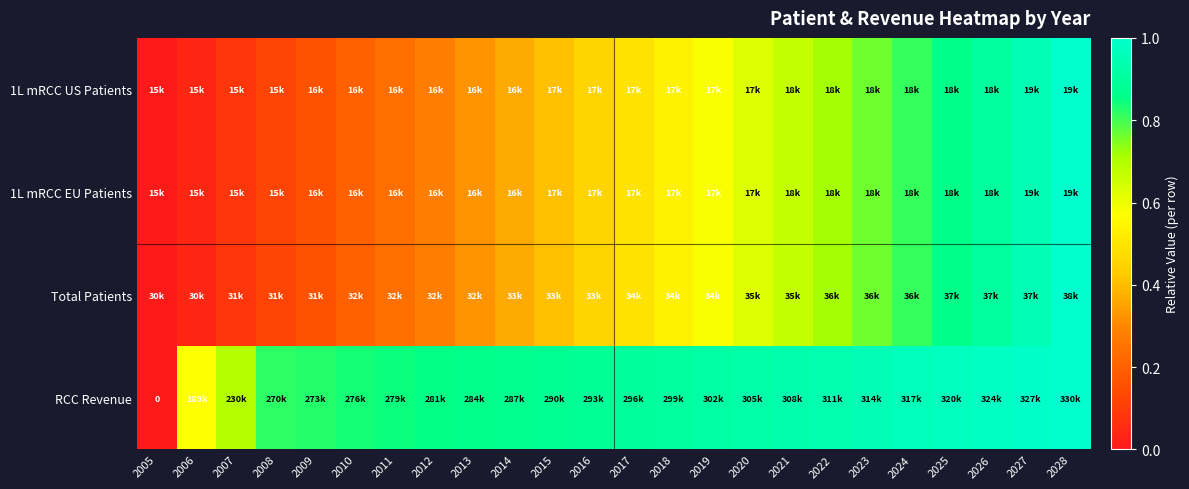

What is the difference between the Total Patients values at 2010 and 2005?

0.2